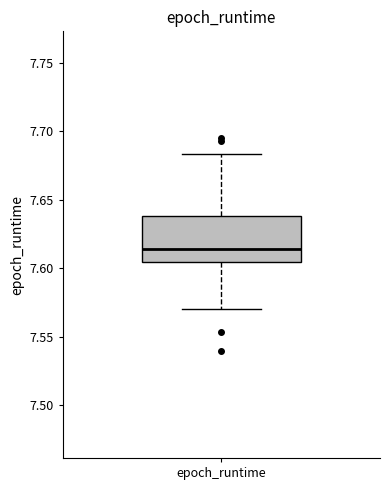

Transcribe this box plot: give where the median line is, the range the box spans, and where the two whiskers end, as read against the y-axis. The values are not printed on the chart, so give them approximately, as read against the axis.

median 7.615, box 7.605 to 7.640, whiskers 7.570 to 7.685